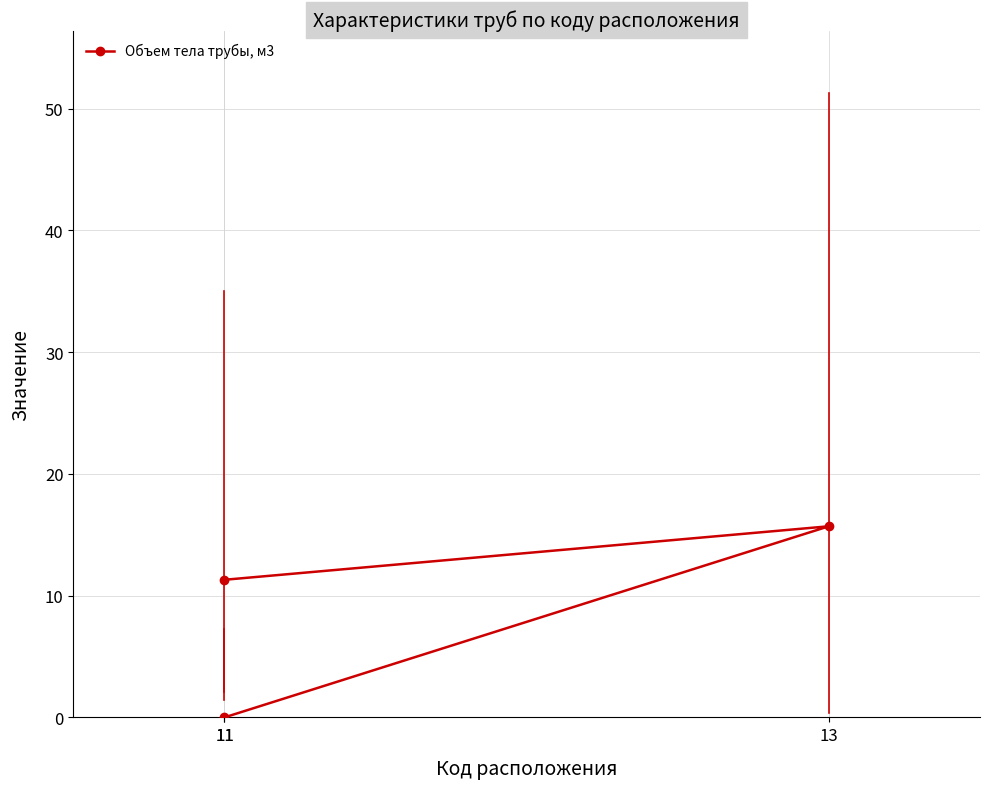

Which has a higher value, 11 or 11?

11